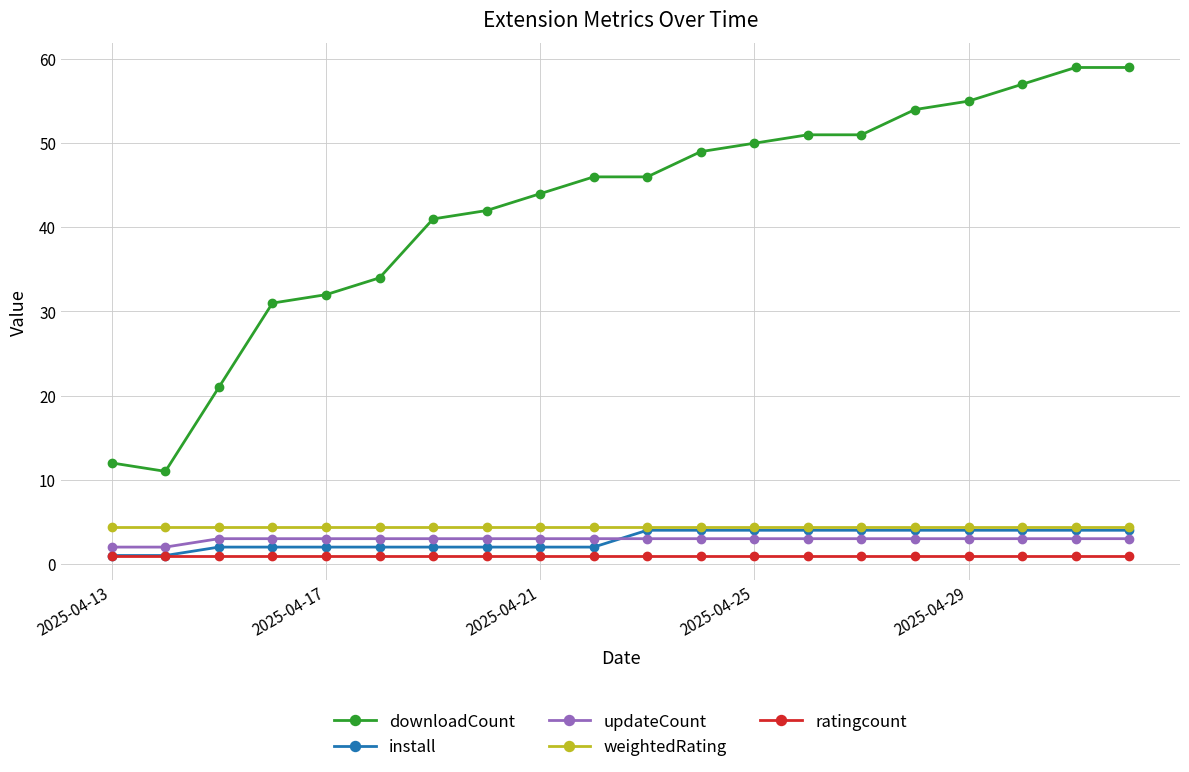

True or false: weightedRating and ratingcount cross at least once.

False